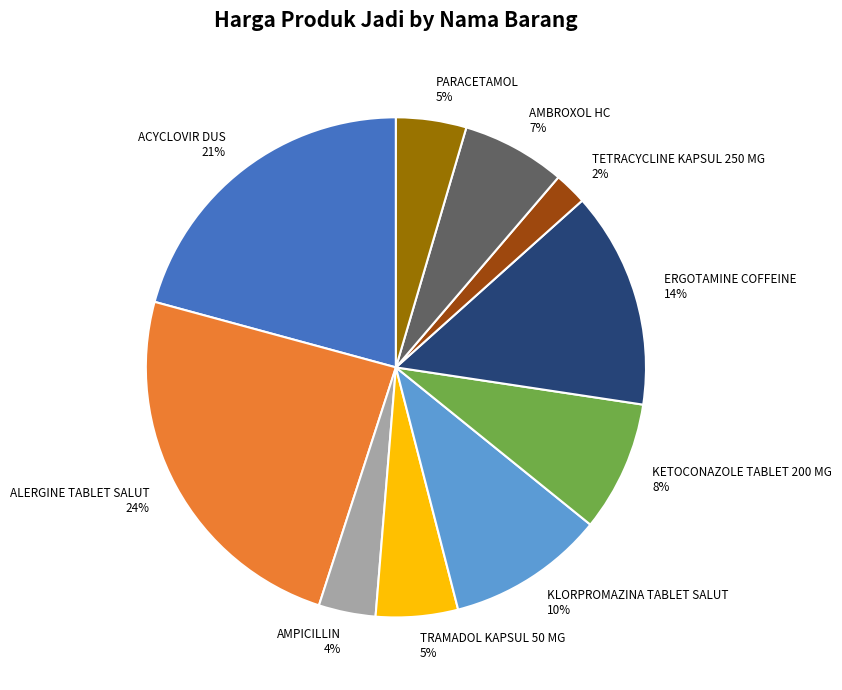

Does ACYCLOVIR DUS account for over 50% of the chart?

No